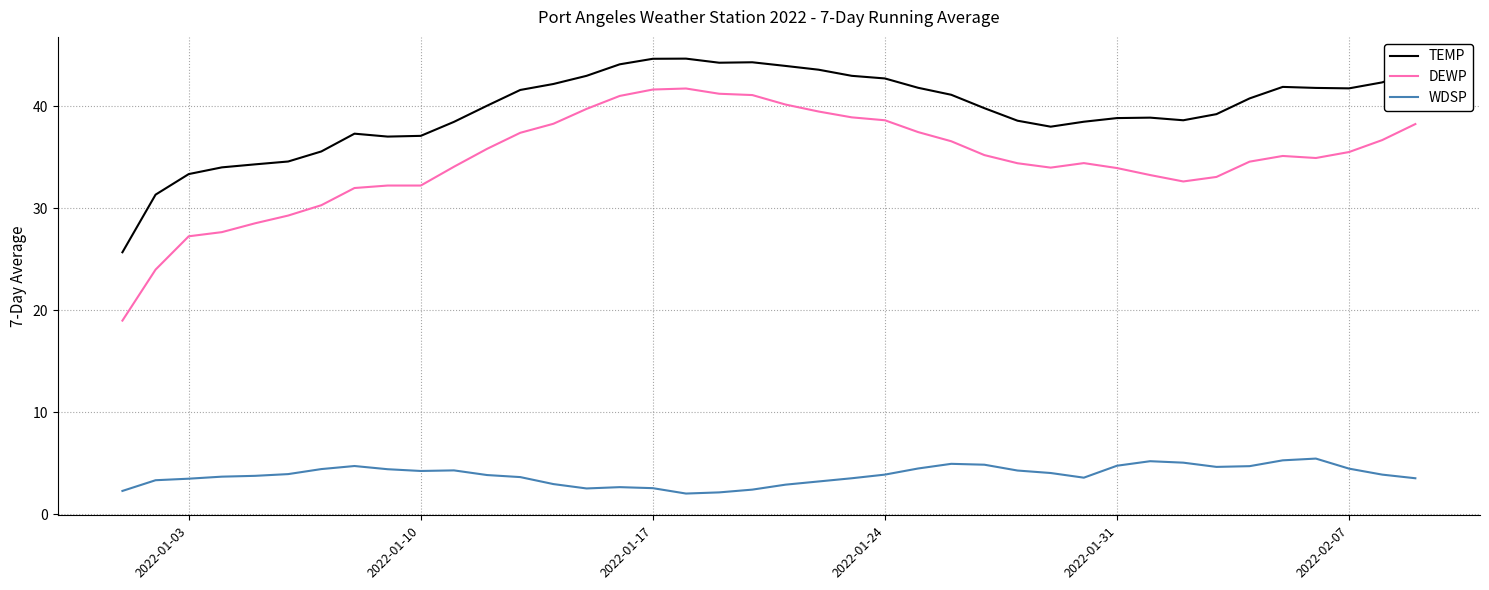

Rank the series by their maximum value, from lowest to highest.

WDSP, DEWP, TEMP